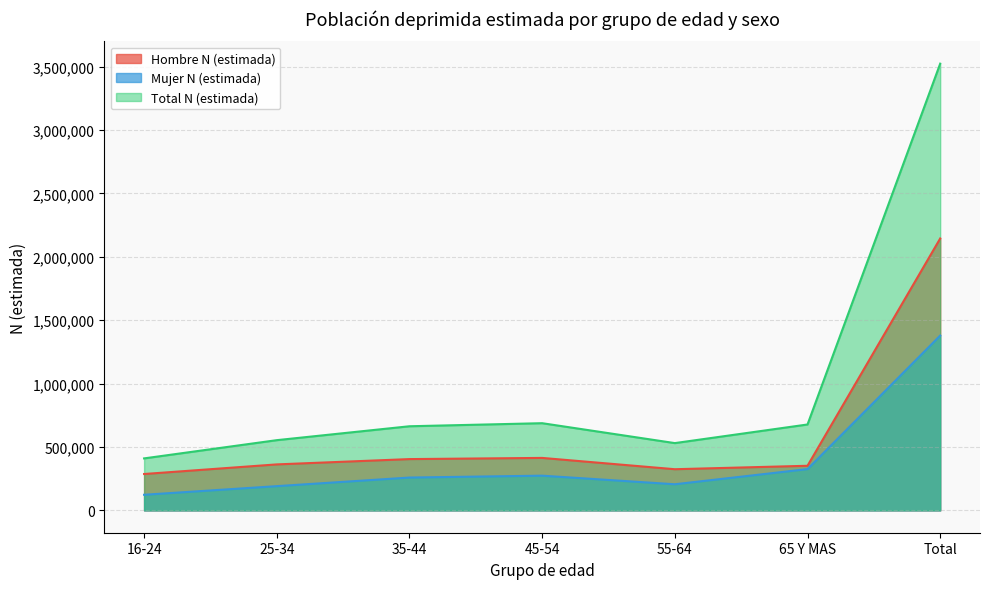

The Mujer N (estimada) series shows 325660 at 65 Y MAS. True or false?

True